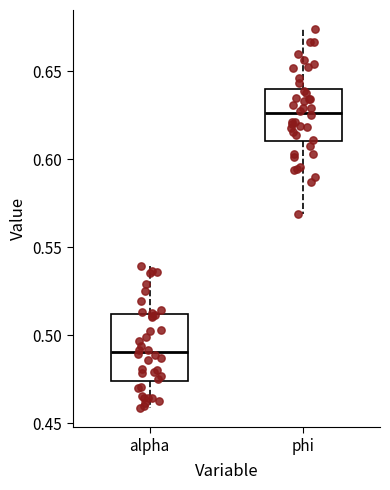

Where is the upper edge of the box for alpha on the y-axis? The values are not printed on the chart, so give them approximately, as read against the axis.

0.510